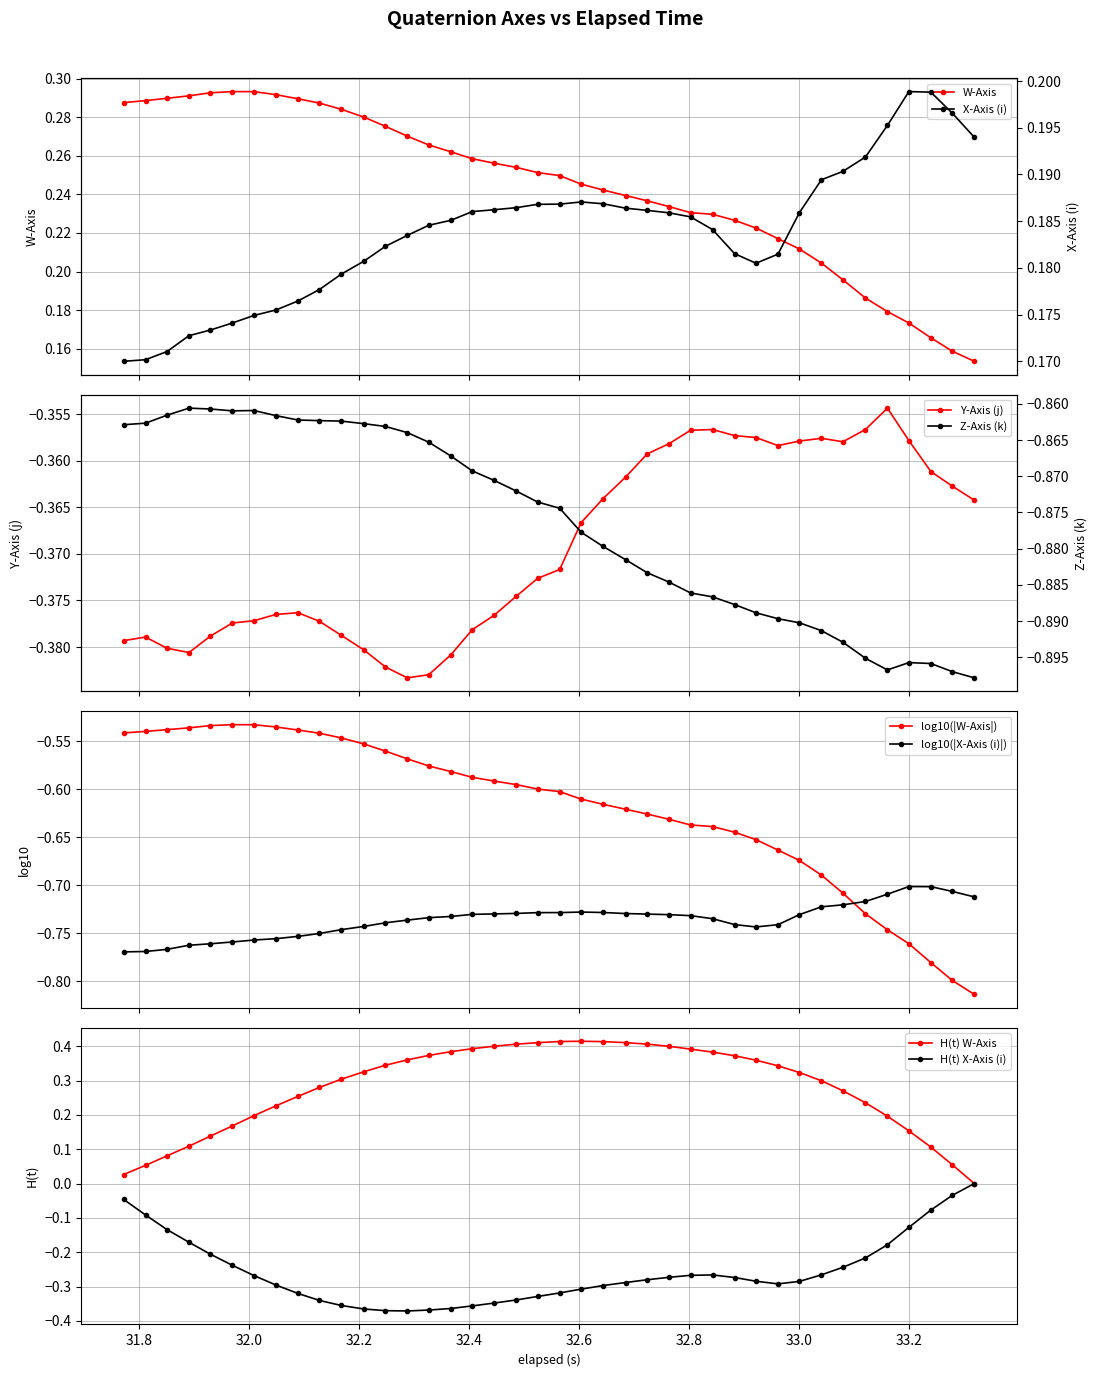

How many times do X and W cross each other?

1